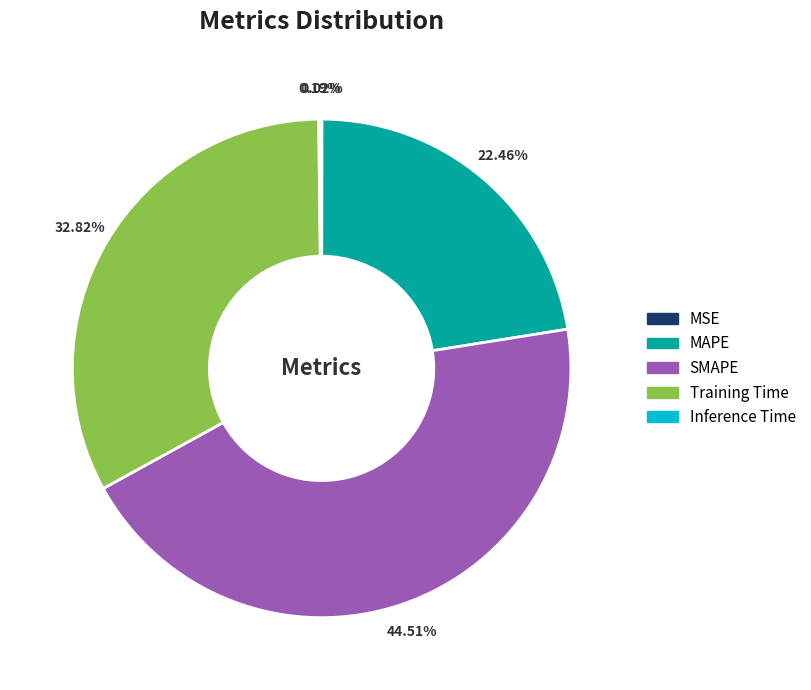

Does any single category account for the majority?

No